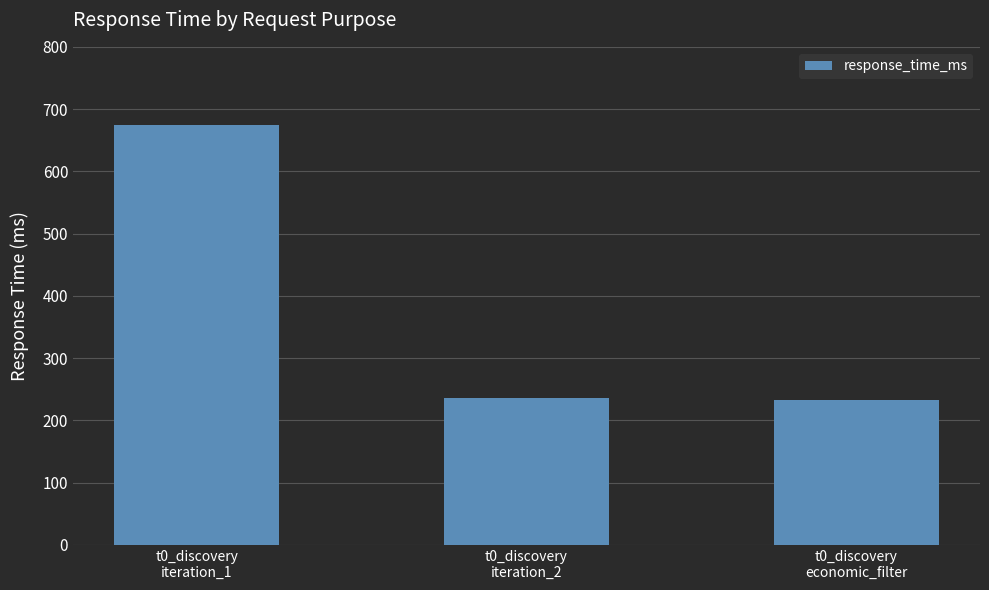

What is the difference between the values at t0_discovery
economic_filter and t0_discovery
iteration_2?

2.8